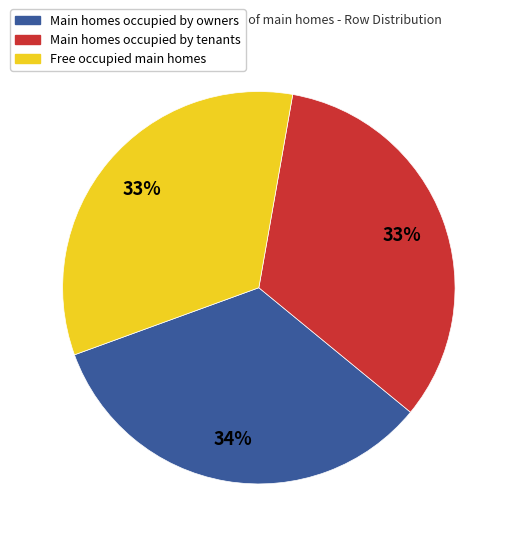

Does any single category account for the majority?

No